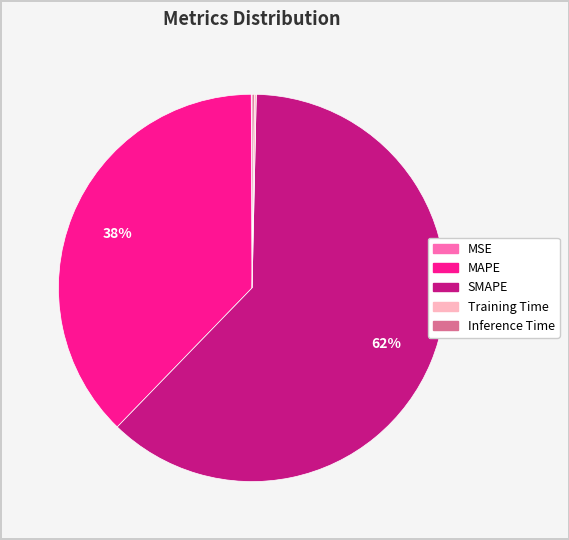

Which category has the biggest portion of the pie?

SMAPE